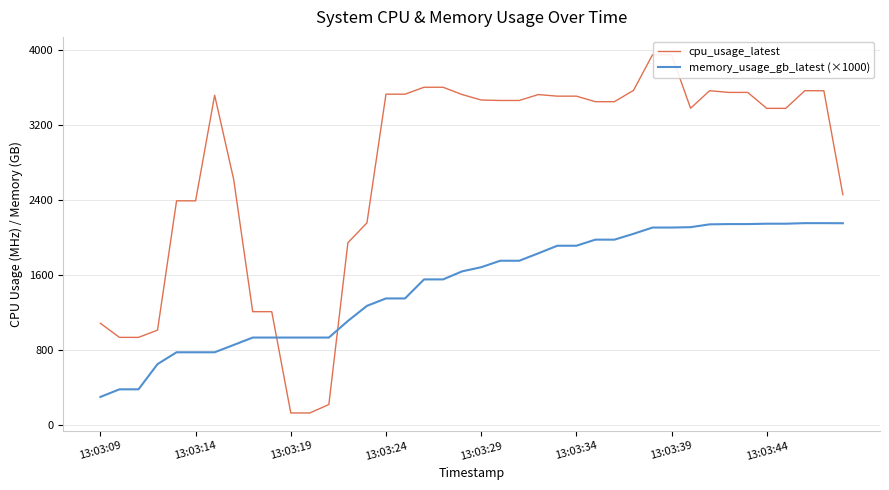

What is the lowest value of the memory_usage_gb_latest (×1000) series?

298